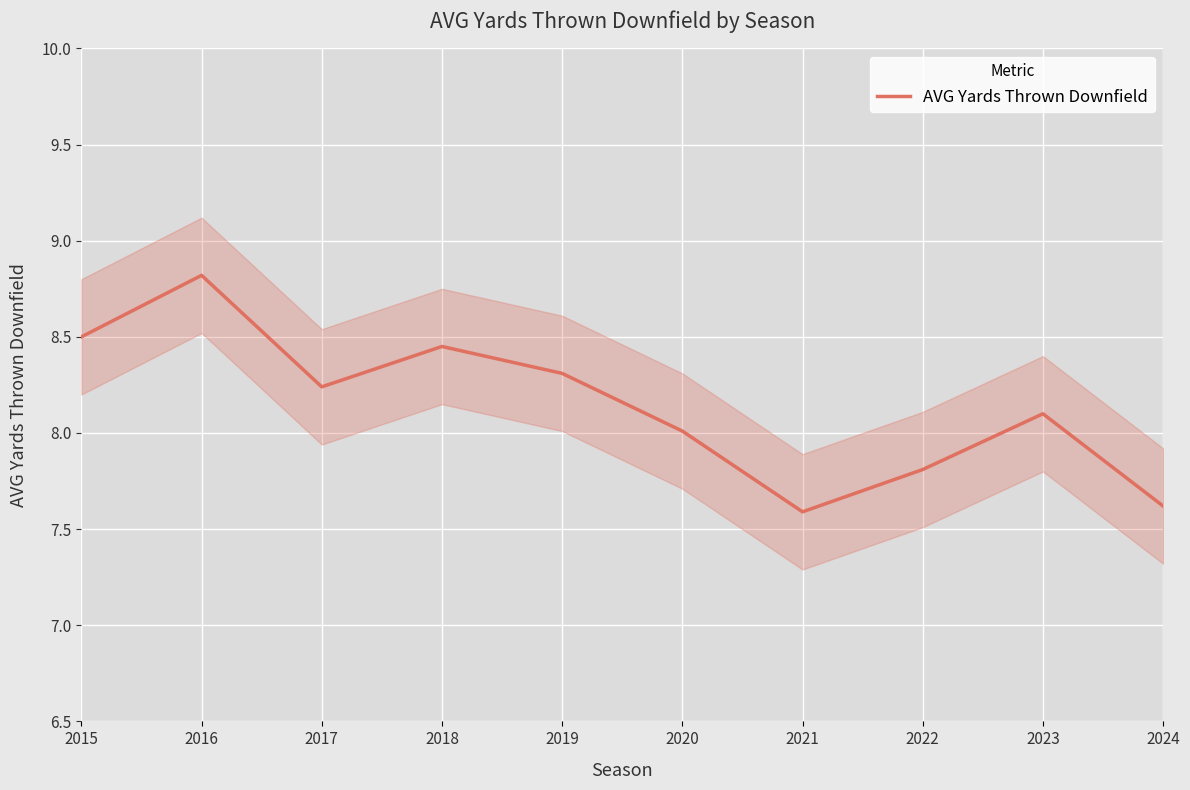

What is the minimum value shown in the chart?

7.6